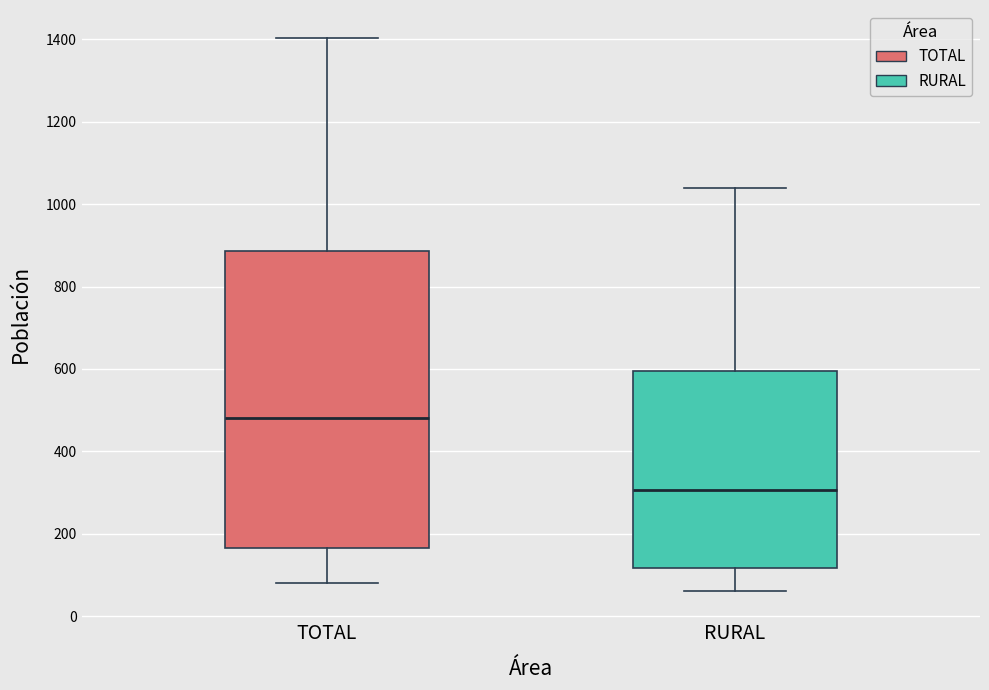

Reading left to right, read every box against the y-axis: the position of its median line, the range the box covers, and the ends of its whiskers. The values are not printed on the chart, so give them approximately, as read against the axis.

TOTAL: median 480, box 160 to 880, whiskers 80 to 1400
RURAL: median 300, box 120 to 600, whiskers 60 to 1040